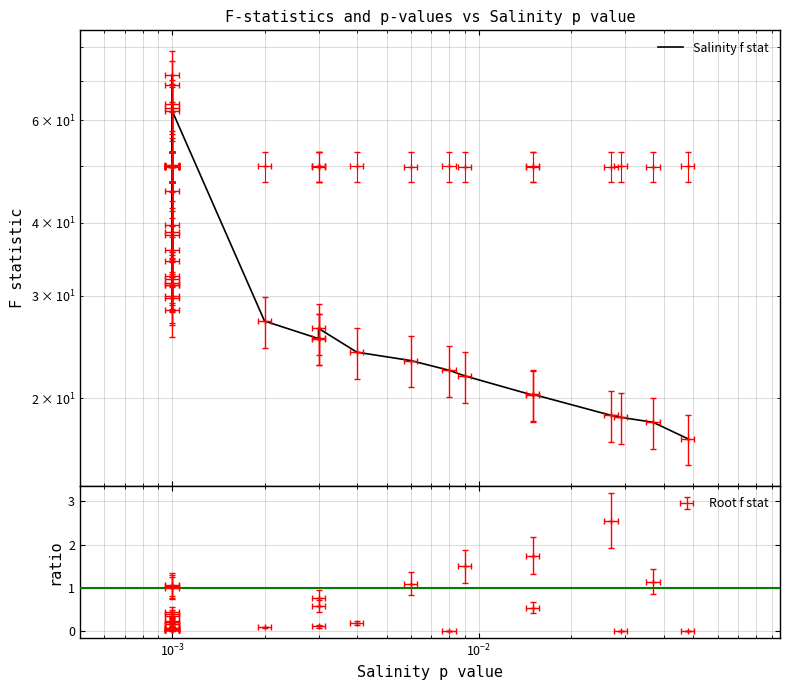

How many series are shown in this chart?

1